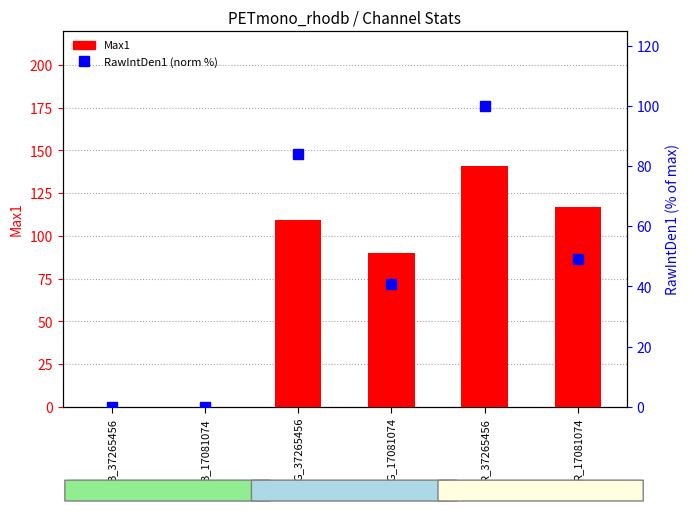

What are all the series names shown in the legend?

Max1, RawIntDen1 (norm %)